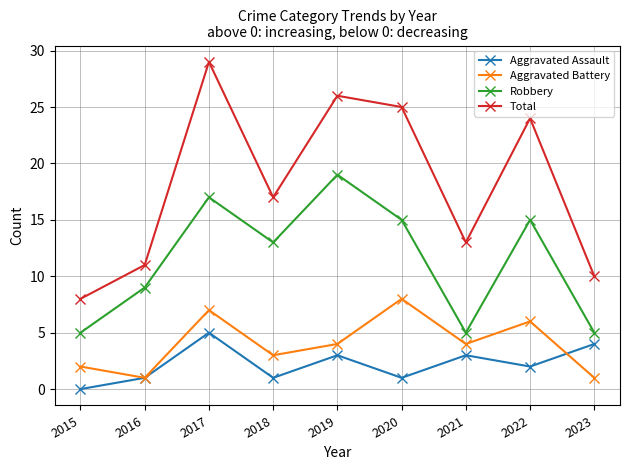

How many data points does each series have?

9